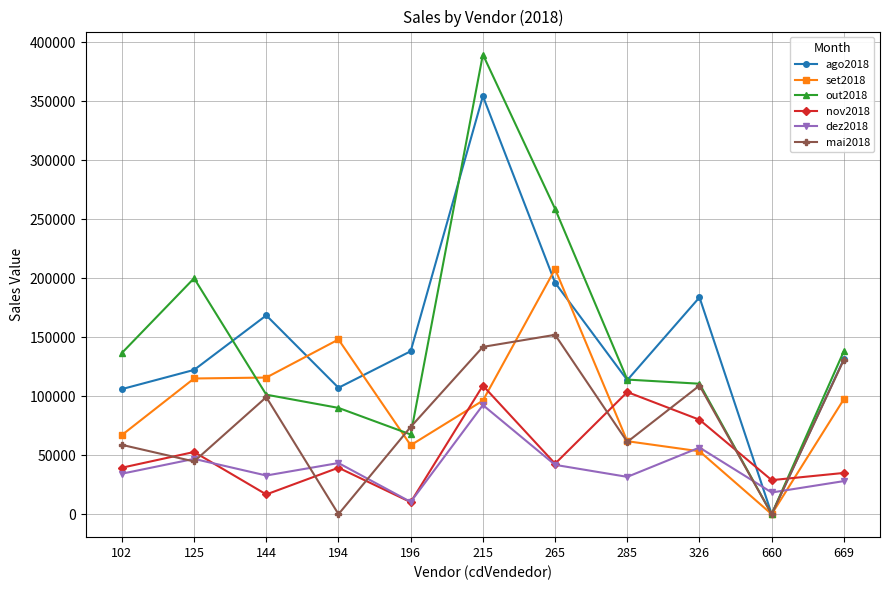

What is the value of the dez2018 point at the 6th from the left?

92452.3